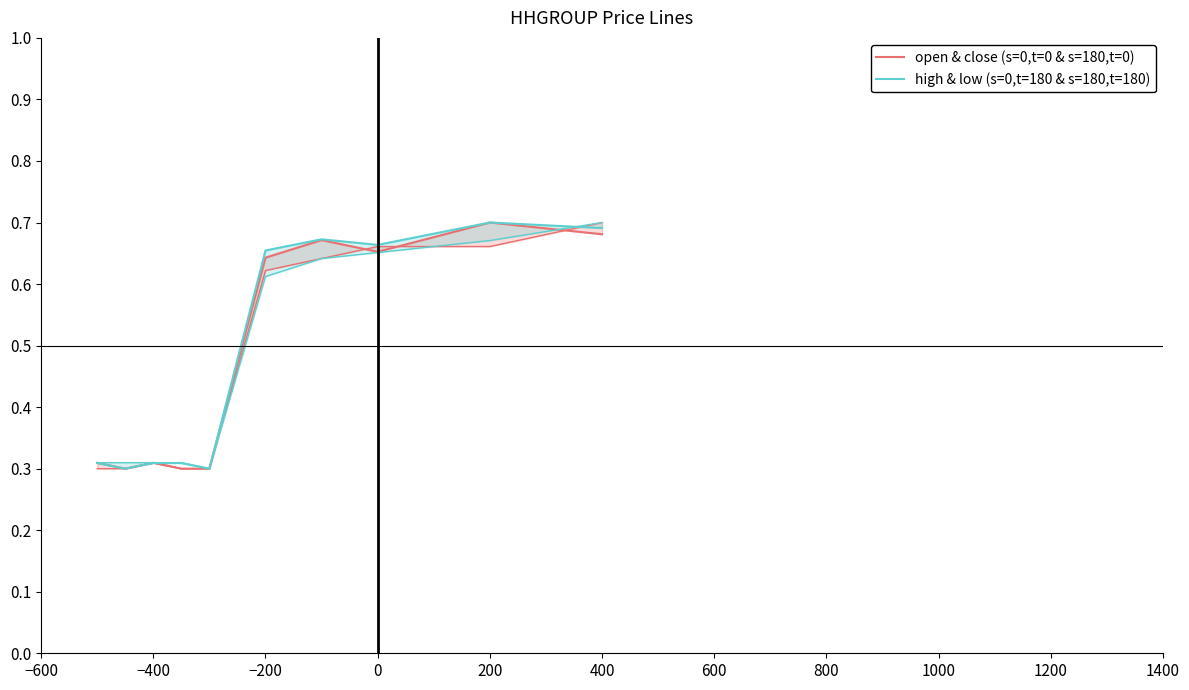

Which series has the widest spread of values?

open & close (s=0,t=0 & s=180,t=0)